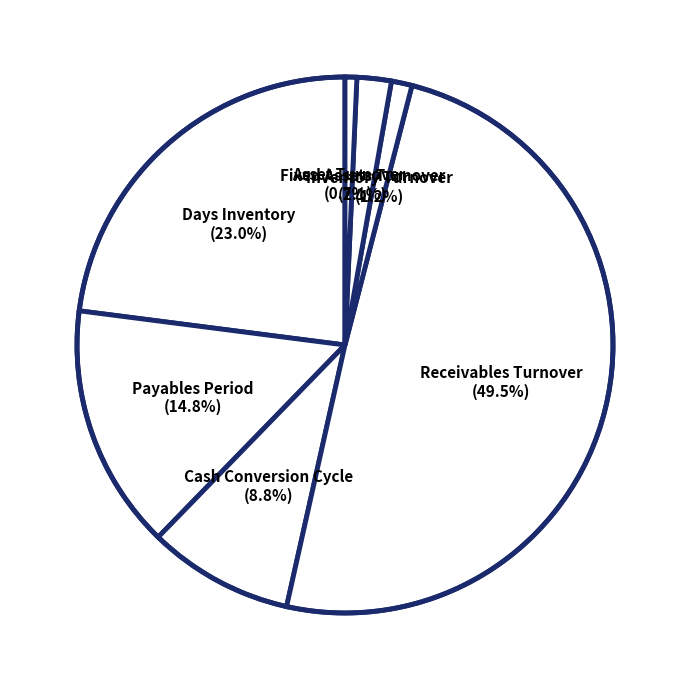

How many slices are in this pie chart?

7